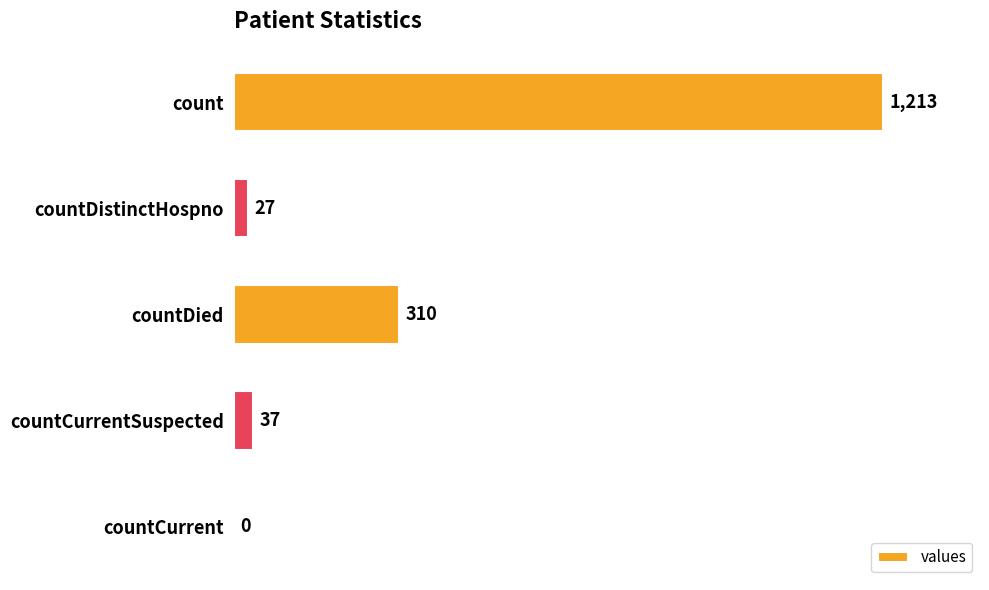

The value at countCurrent is 0. True or false?

True